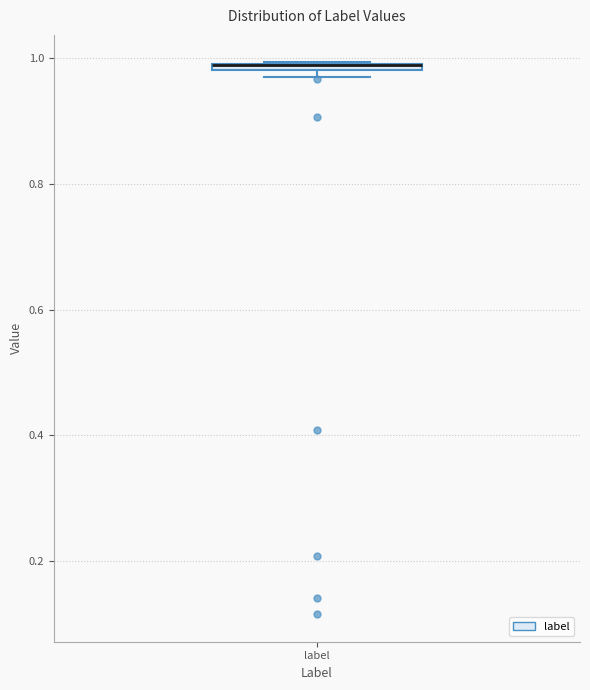

Where is the upper edge of the box for label on the y-axis? The values are not printed on the chart, so give them approximately, as read against the axis.

1.00